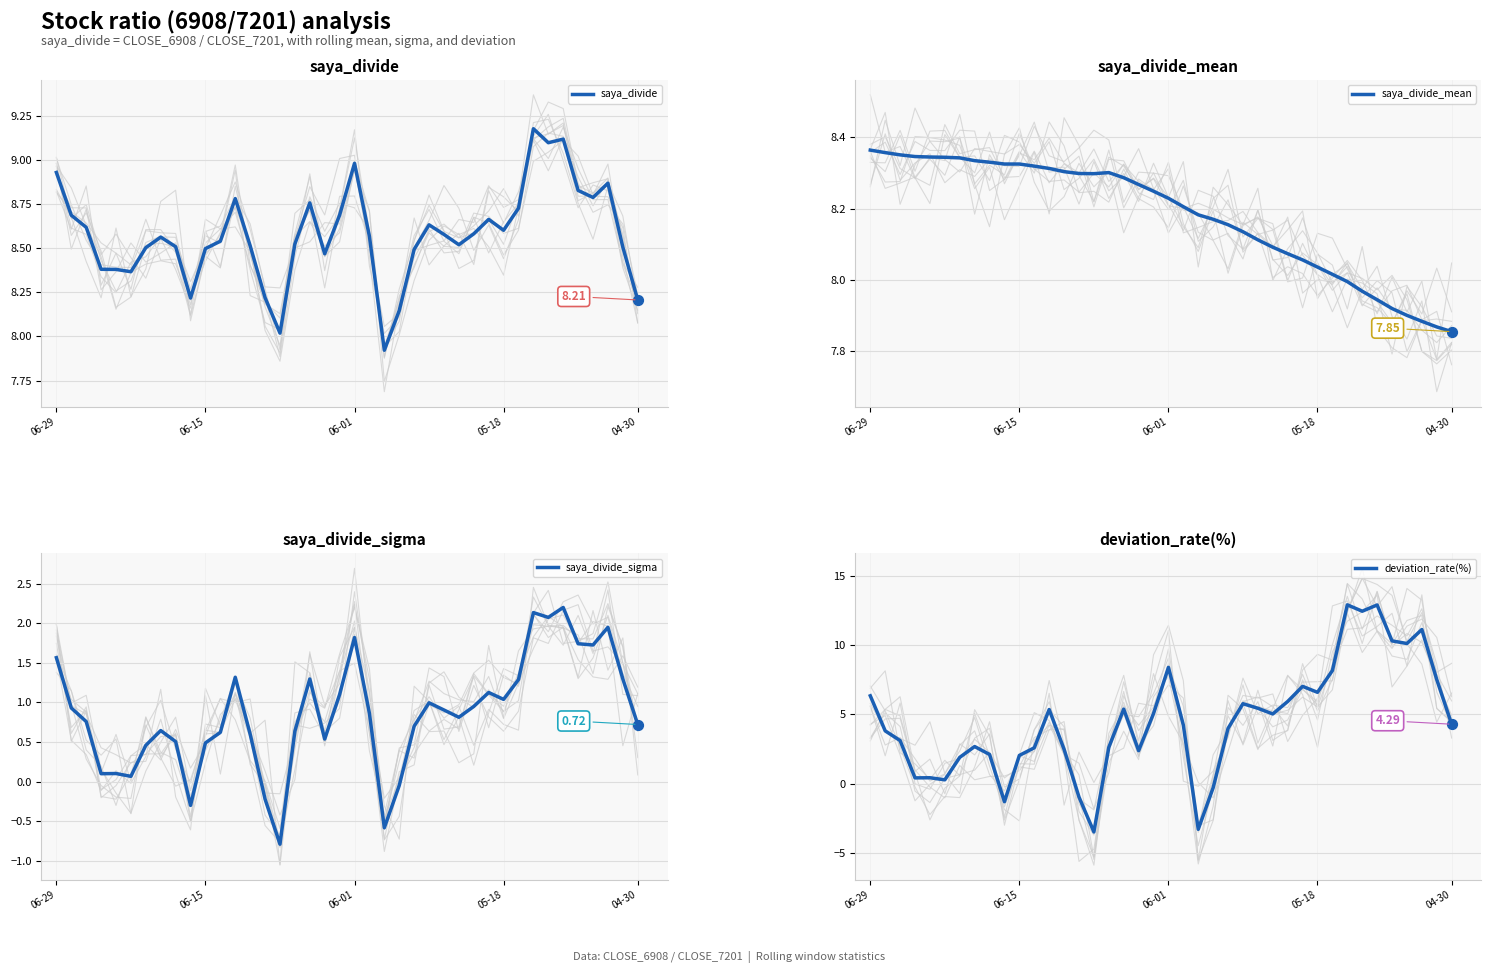

At how many categories does at least one series exceed -1?

40